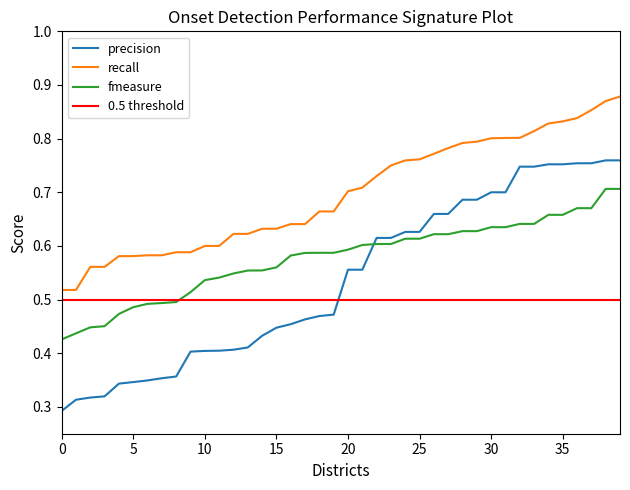

The fmeasure series shows 0.8 at 5. True or false?

False